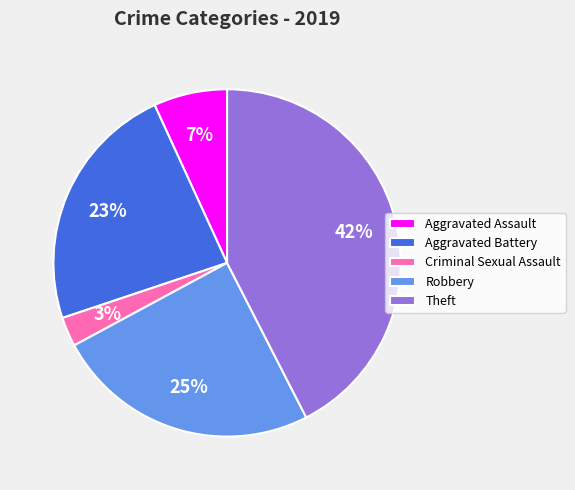

To the nearest percent, what is the average slice percentage?

20%